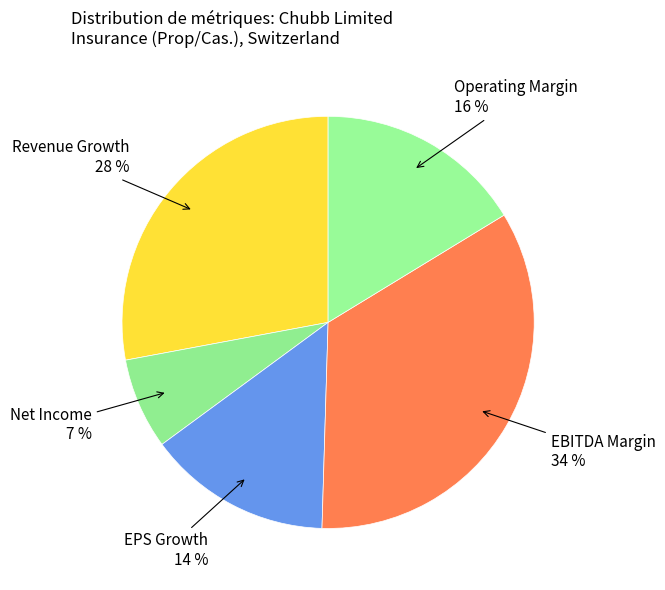

How many slices are in this pie chart?

5